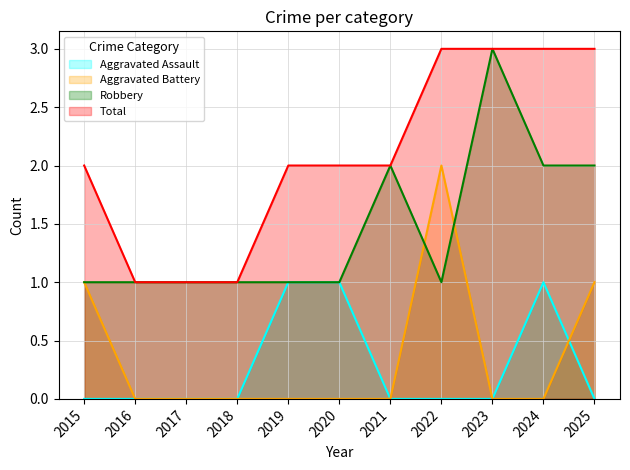

At which category is the sum across all series the highest?

2022